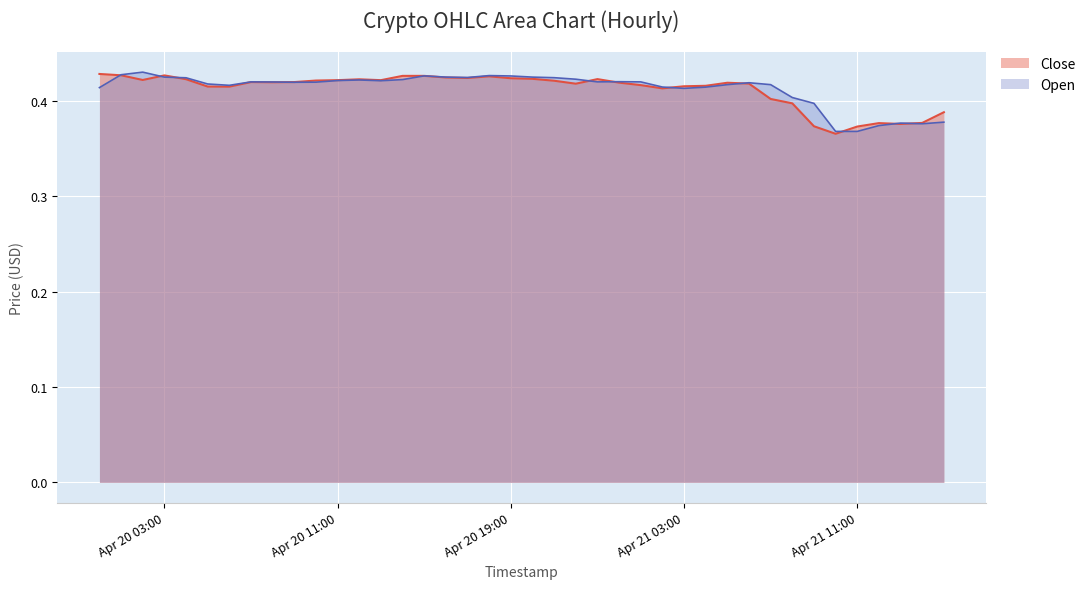

True or false: Open has a value of 0.4 at 2018-04-20 08:00:00.

True